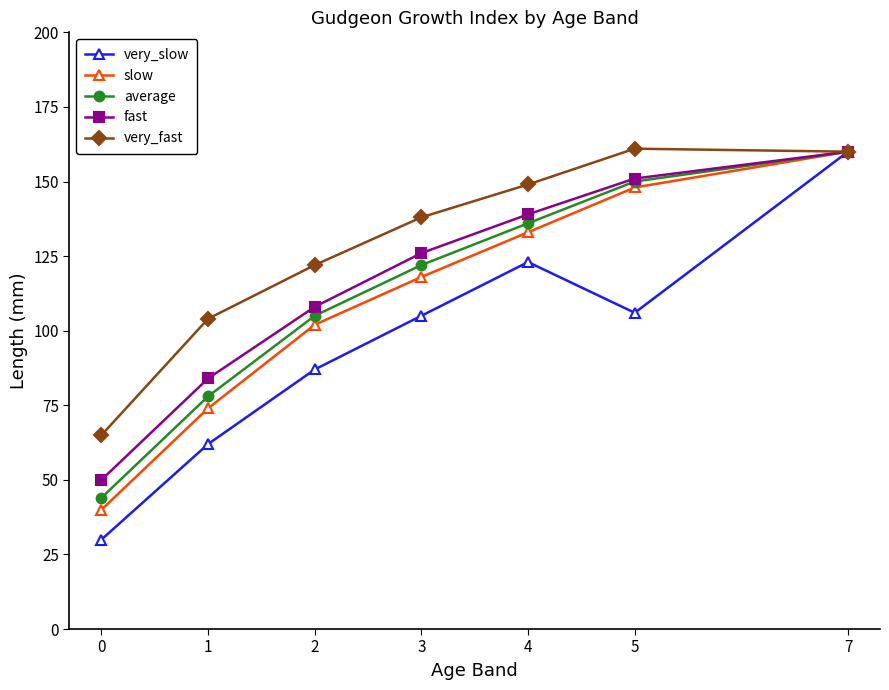

What is the lowest value of the average series?

44